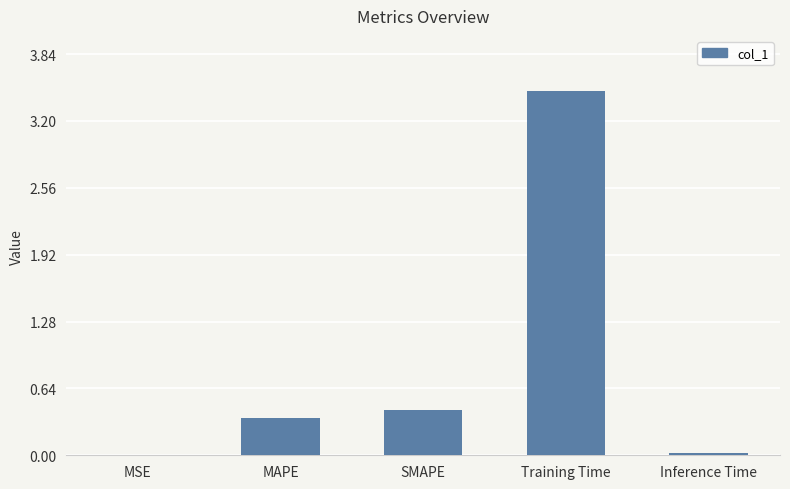

What is the greatest value displayed?

3.5